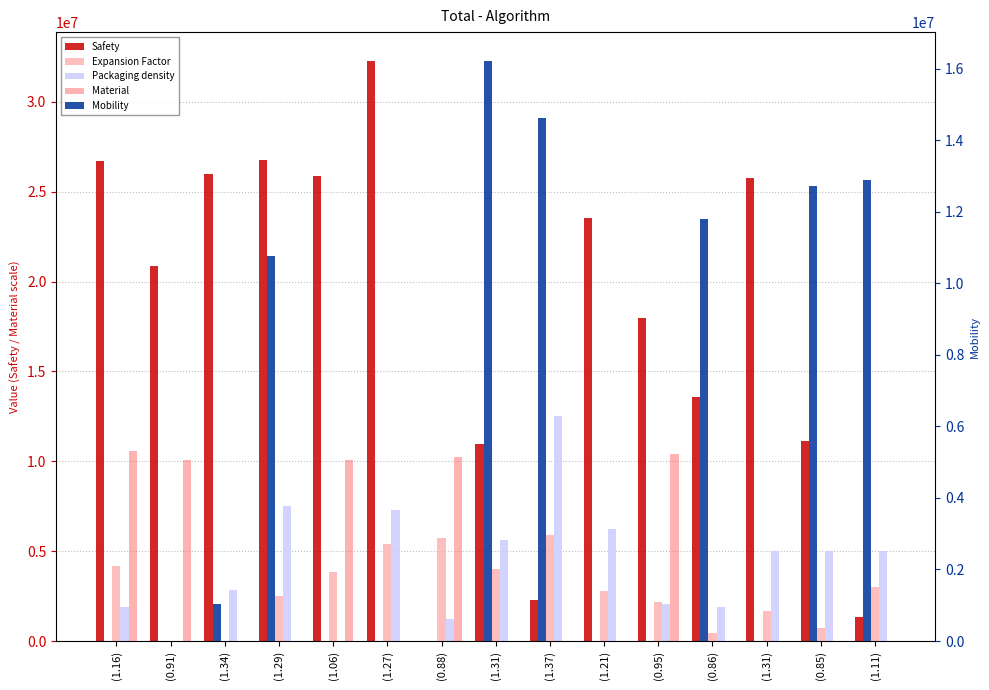

Which label corresponds to the smallest value in the chart?

(0.91)